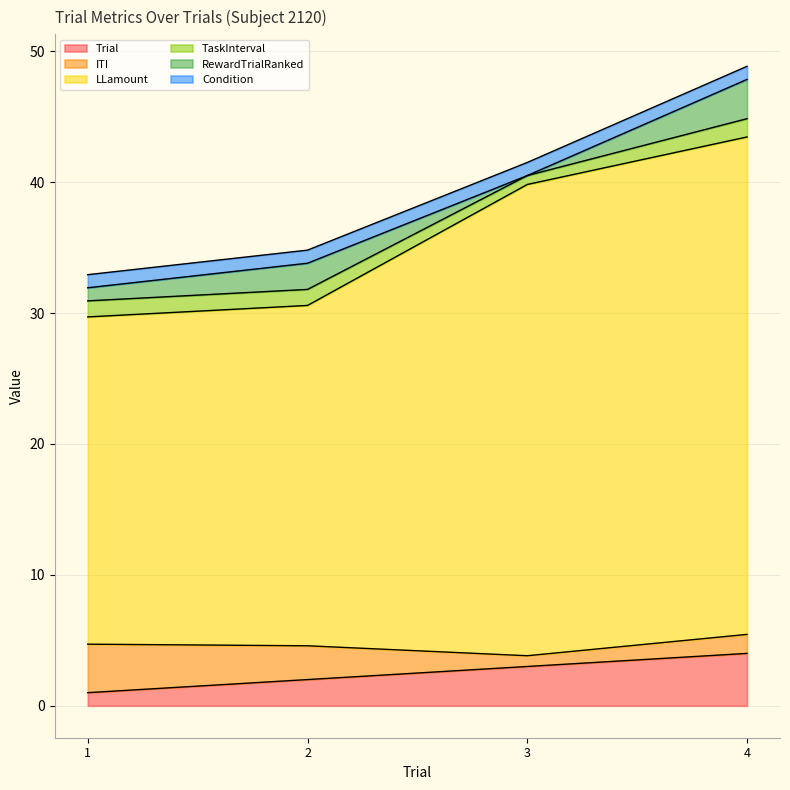

At which label does Trial reach its peak?

4